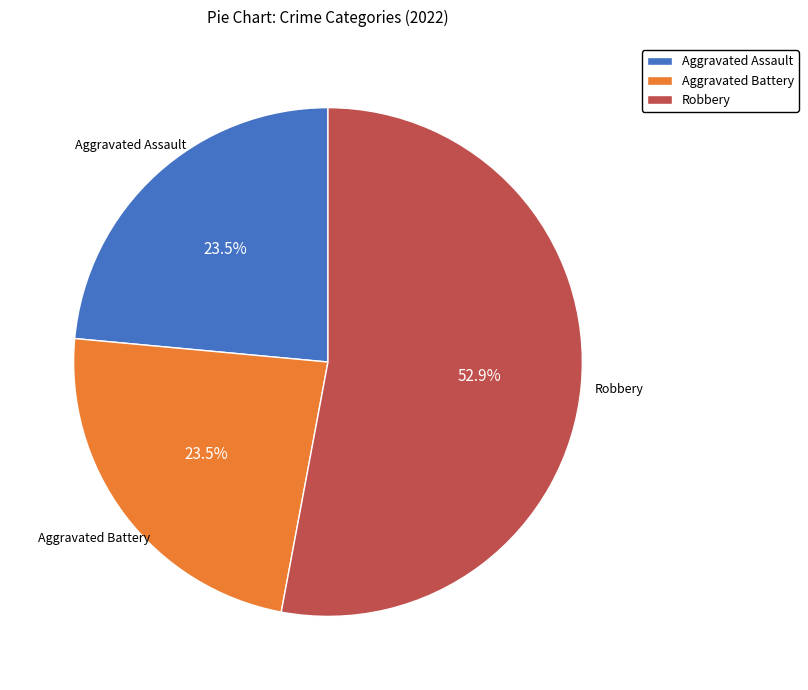

Which has a higher value, Robbery or Aggravated Assault?

Robbery